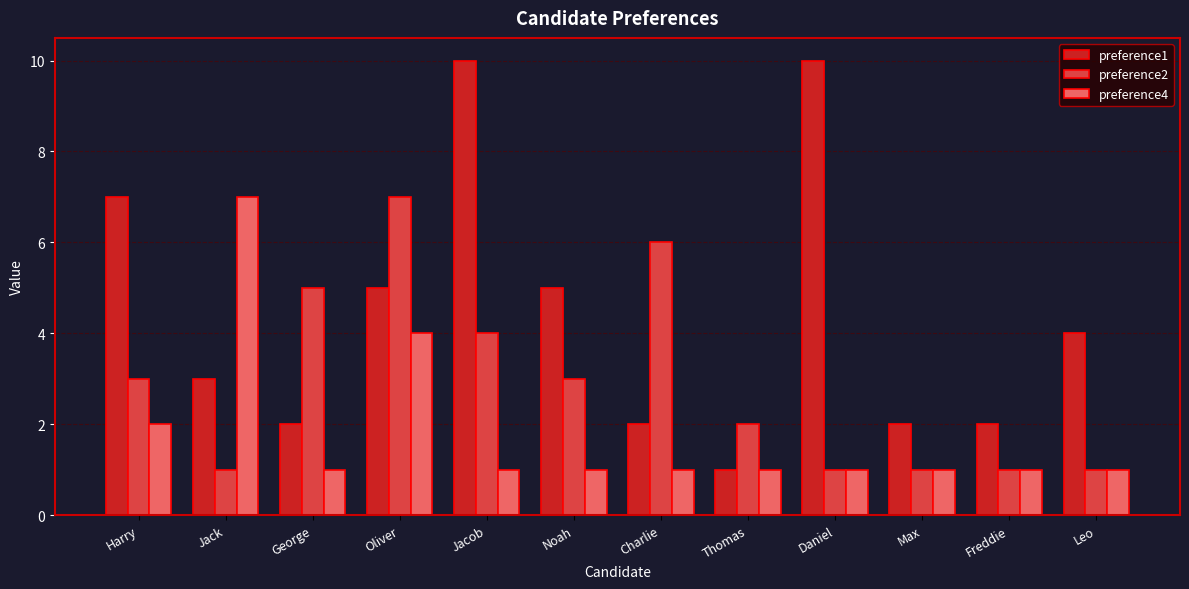

List the series in order of their overall mean, lowest first.

preference4, preference2, preference1